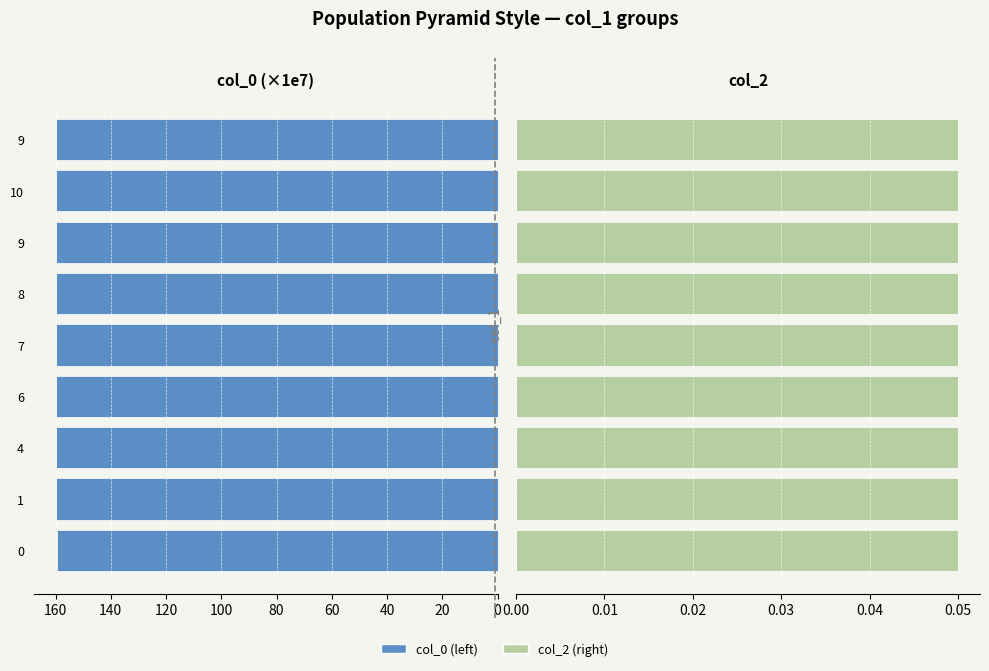

Which series has the largest total across all categories?

col_0